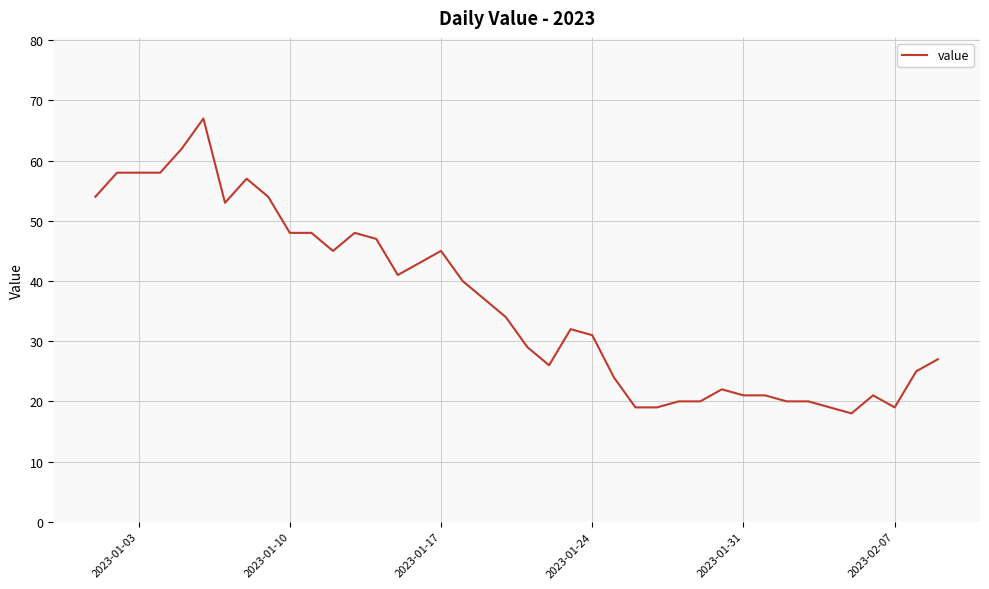

How many lines are shown in the chart?

1